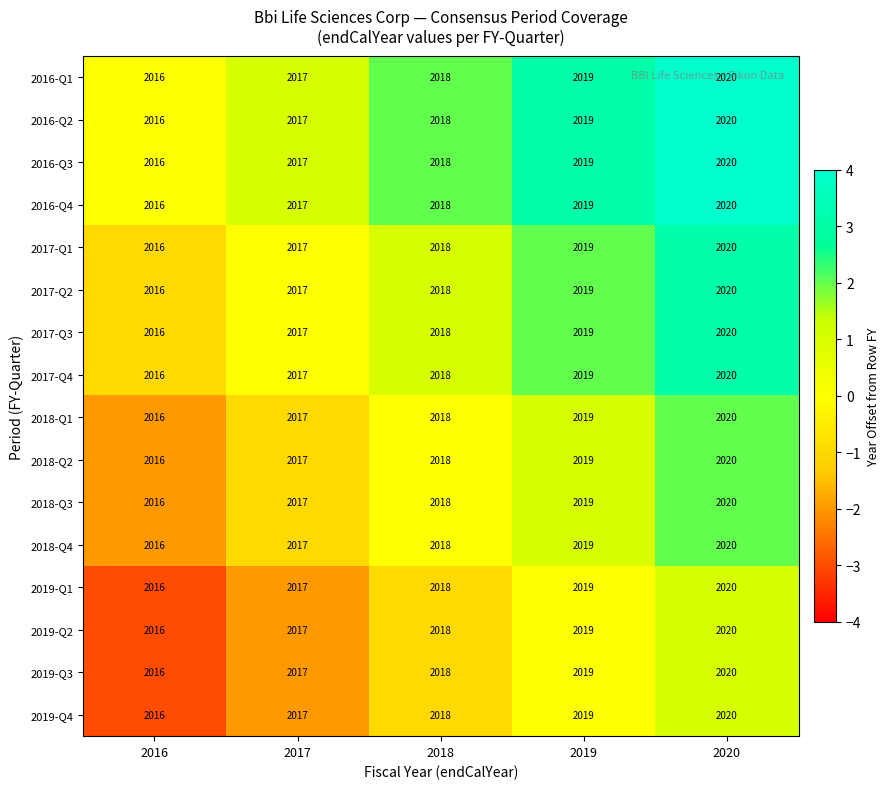

Count the number of data series in this chart.

16